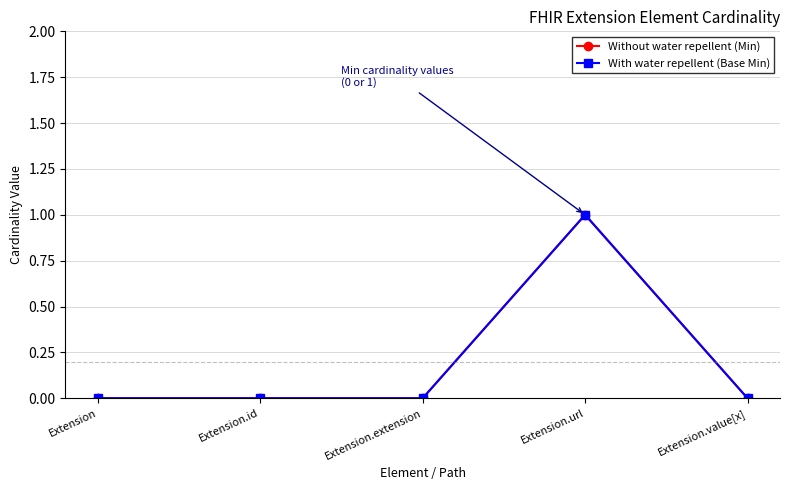

At which label is With water repellent (Base Min) closest to 0?

Extension